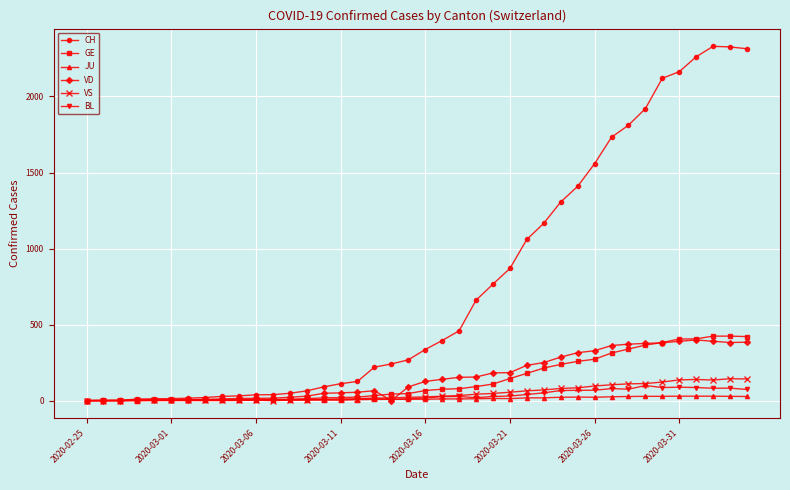

How many categories are shown in the chart?

40